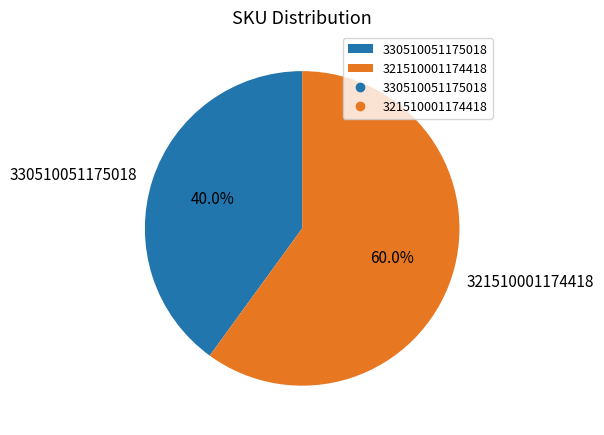

Which slice is the smallest?

330510051175018